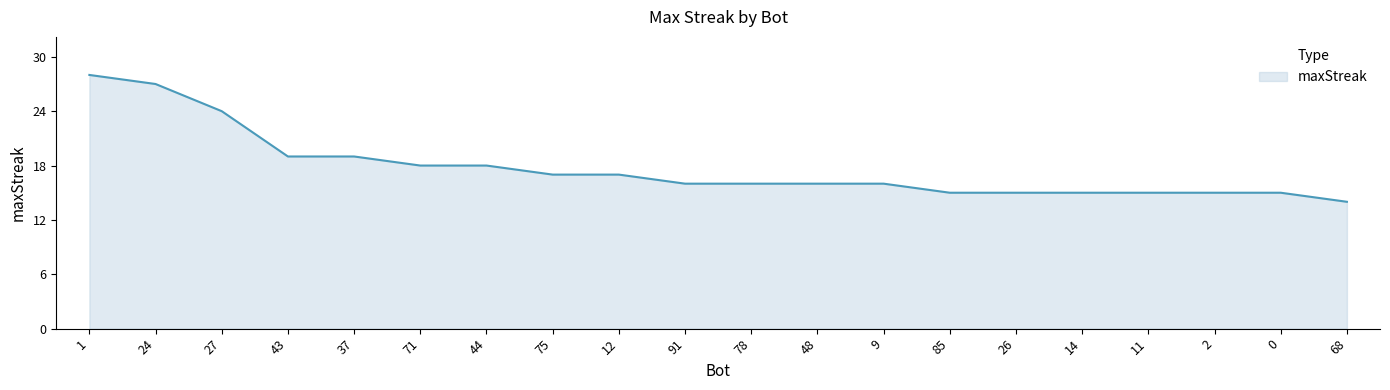

What value does the data have at 43, to the nearest 5?

20